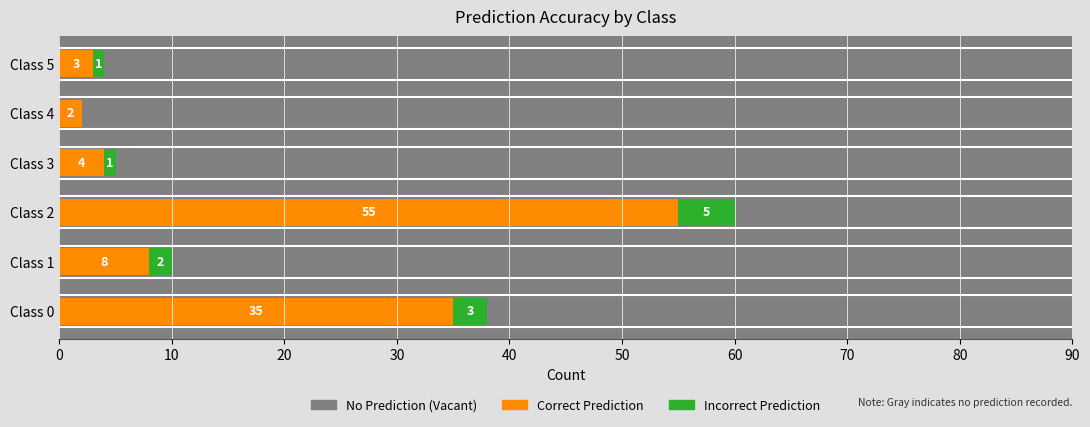

Which series changed the most between Class 3 and Class 5?

Correct Prediction